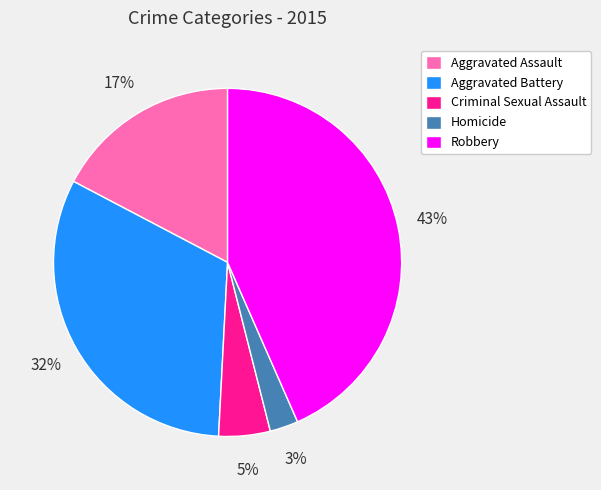

To the nearest percent, what portion does Robbery represent?

43%